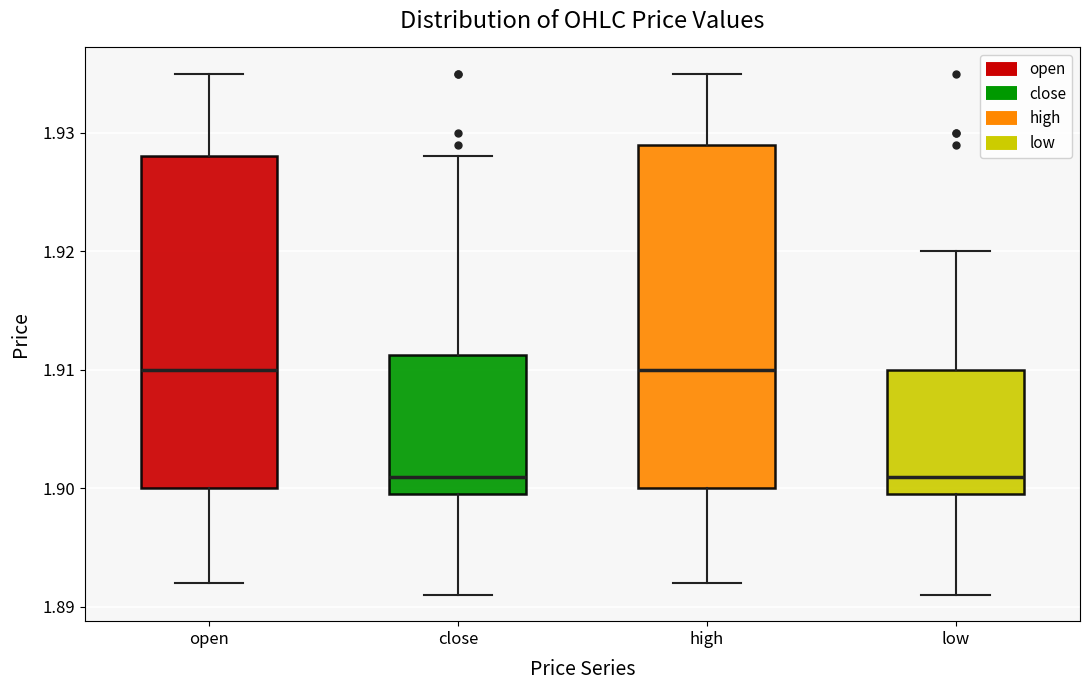

Reading left to right, read every box against the y-axis: the position of its median line, the range the box covers, and the ends of its whiskers. The values are not printed on the chart, so give them approximately, as read against the axis.

open: median 1.910, box 1.900 to 1.928, whiskers 1.892 to 1.935
close: median 1.901, box 1.900 to 1.911, whiskers 1.891 to 1.928
high: median 1.910, box 1.900 to 1.929, whiskers 1.892 to 1.935
low: median 1.901, box 1.900 to 1.910, whiskers 1.891 to 1.920